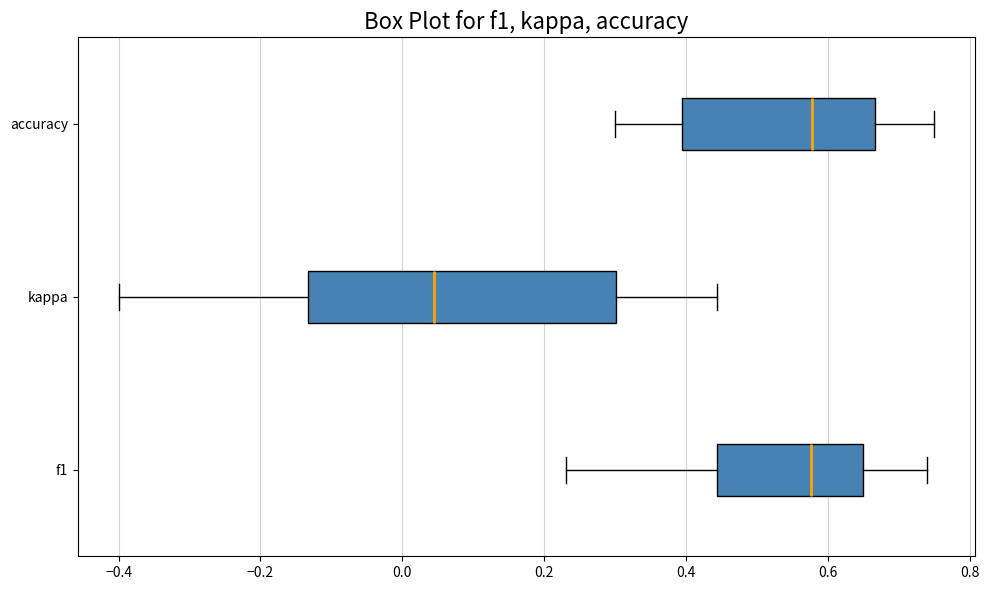

Reading bottom to top, transcribe this box plot: for each box, give where its median line is, the range the box spans, and where its two whiskers end, as read against the x-axis. The values are not printed on the chart, so give them approximately, as read against the axis.

f1: median 0.58, box 0.44 to 0.66, whiskers 0.24 to 0.74
kappa: median 0.04, box -0.14 to 0.30, whiskers -0.40 to 0.44
accuracy: median 0.58, box 0.40 to 0.66, whiskers 0.30 to 0.76